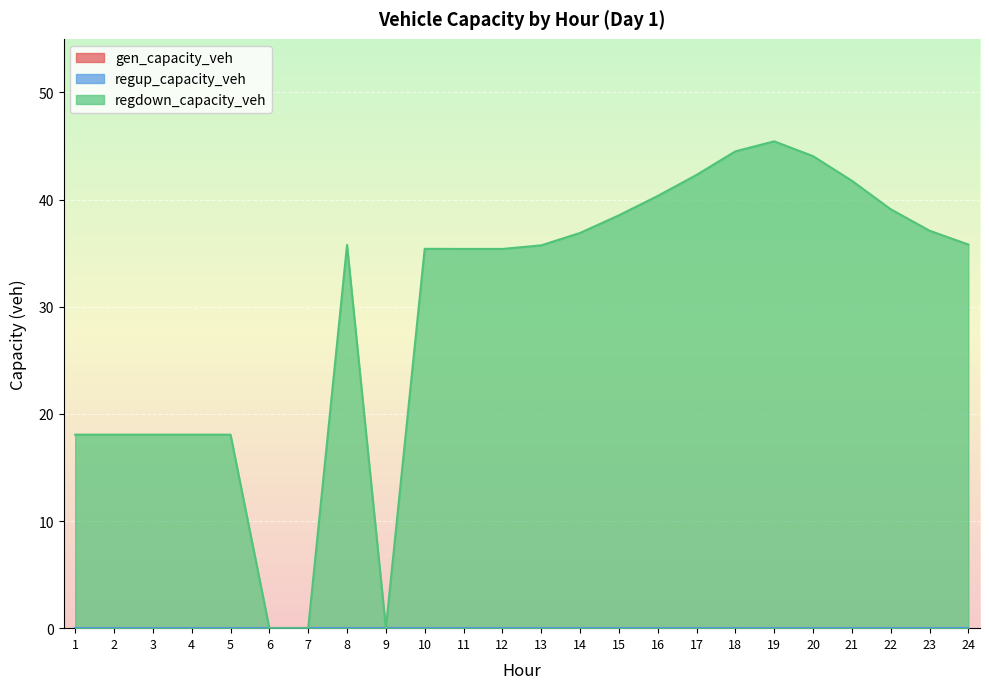

True or false: gen_capacity_veh and regdown_capacity_veh cross at least once.

False